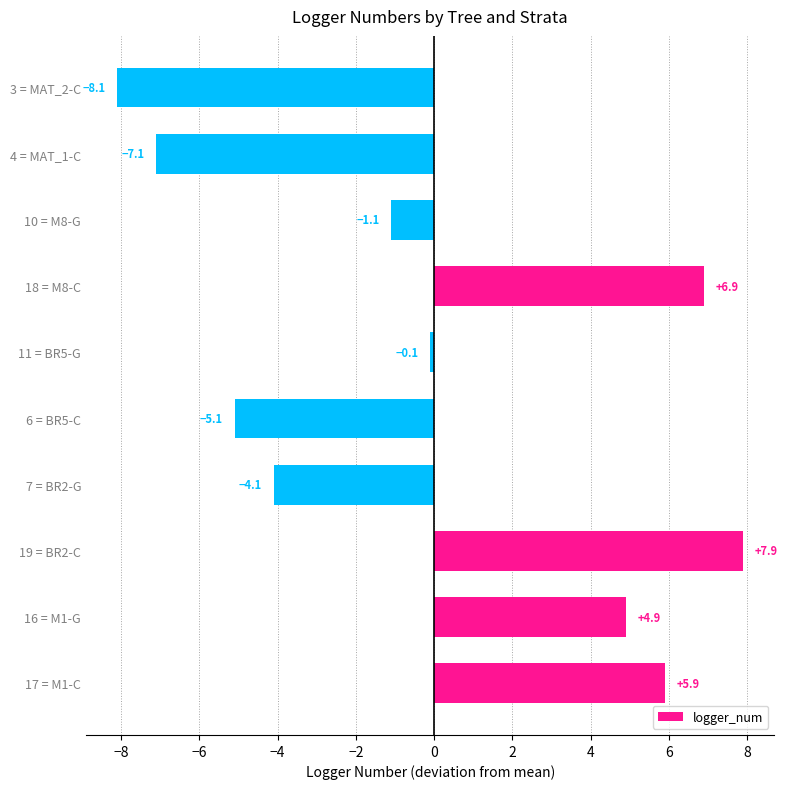

Which label corresponds to the smallest value in the chart?

3 = MAT_2-C